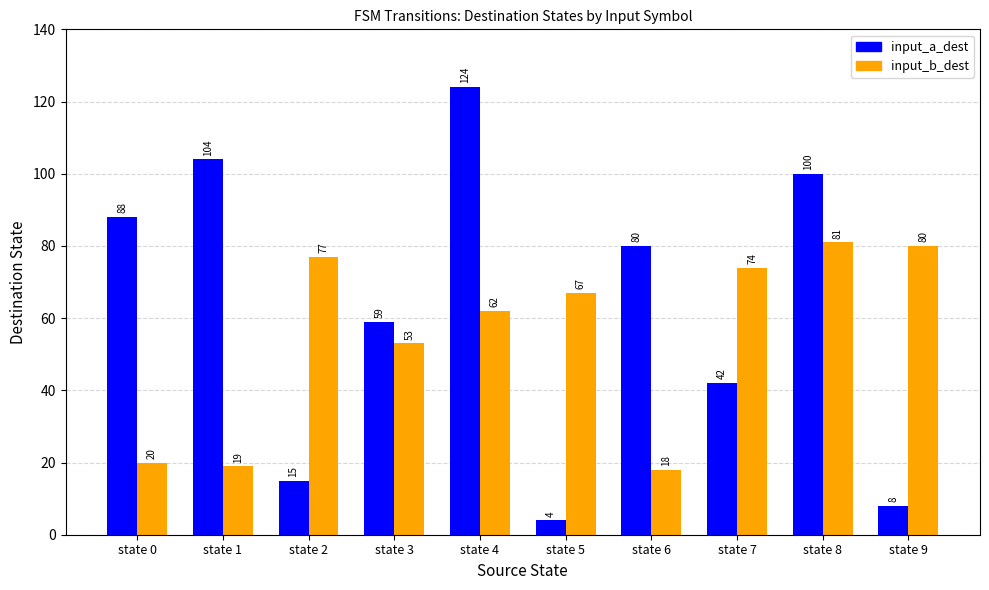

Are the bars grouped side by side (vs. stacked)?

Yes